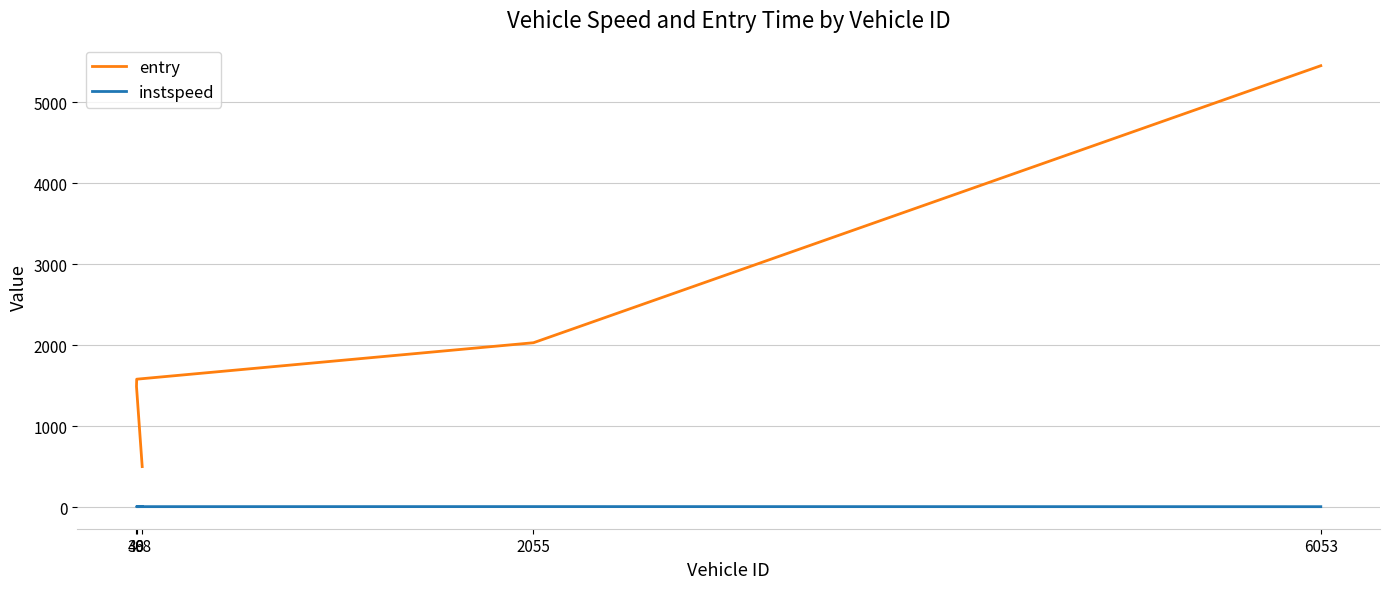

True or false: instspeed and entry intersect in this chart.

False